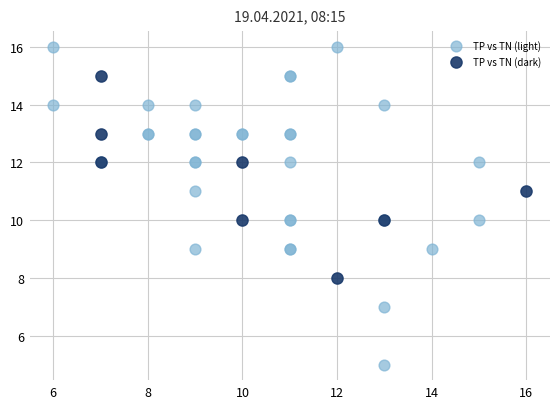

Which series has the largest Y range (max minus min)?

TP vs TN (light)